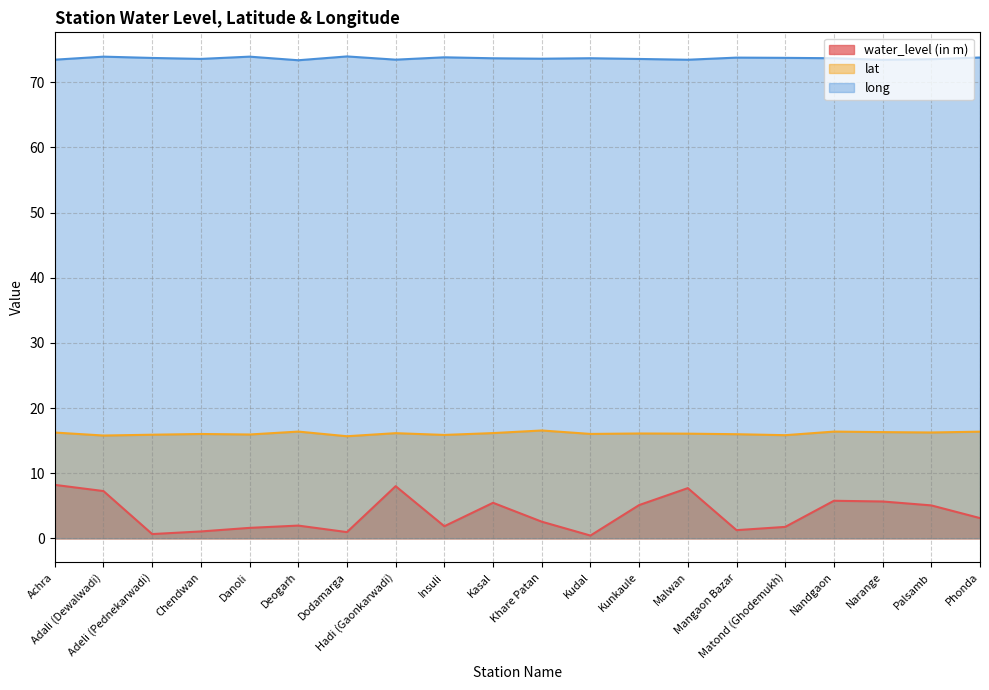

What is the difference between the maximum and second lowest values in the lat series?

0.8